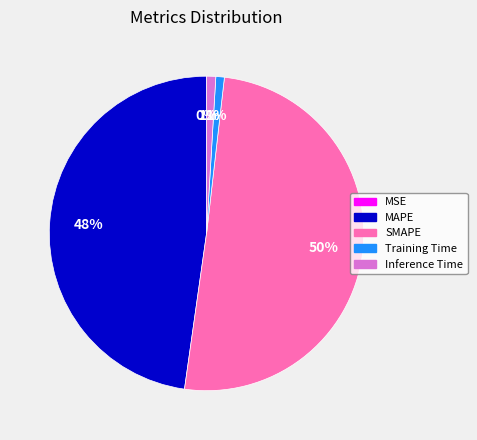

Do Training Time and Inference Time together represent more than half of the pie?

No